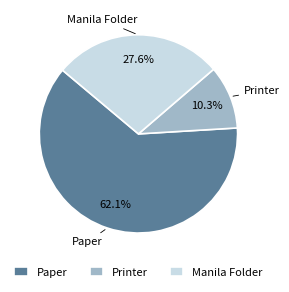

Does Manila Folder account for over 50% of the chart?

No